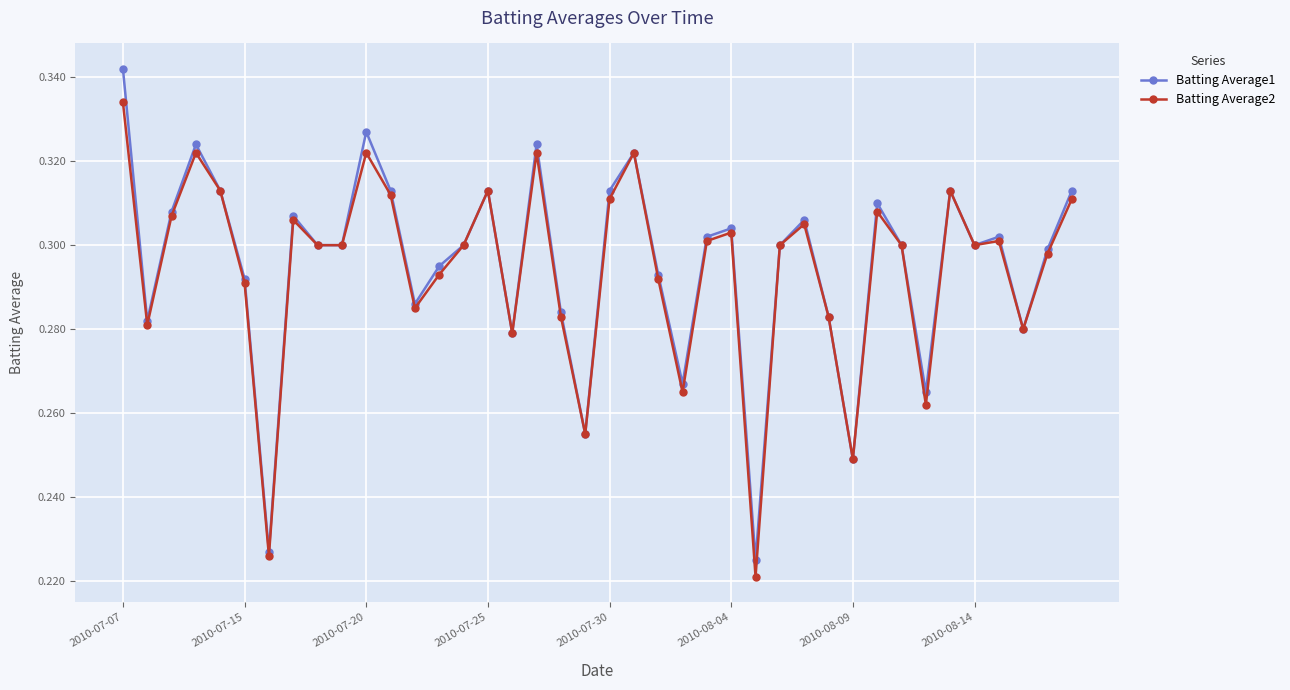

At how many categories does at least one series exceed 0?

40